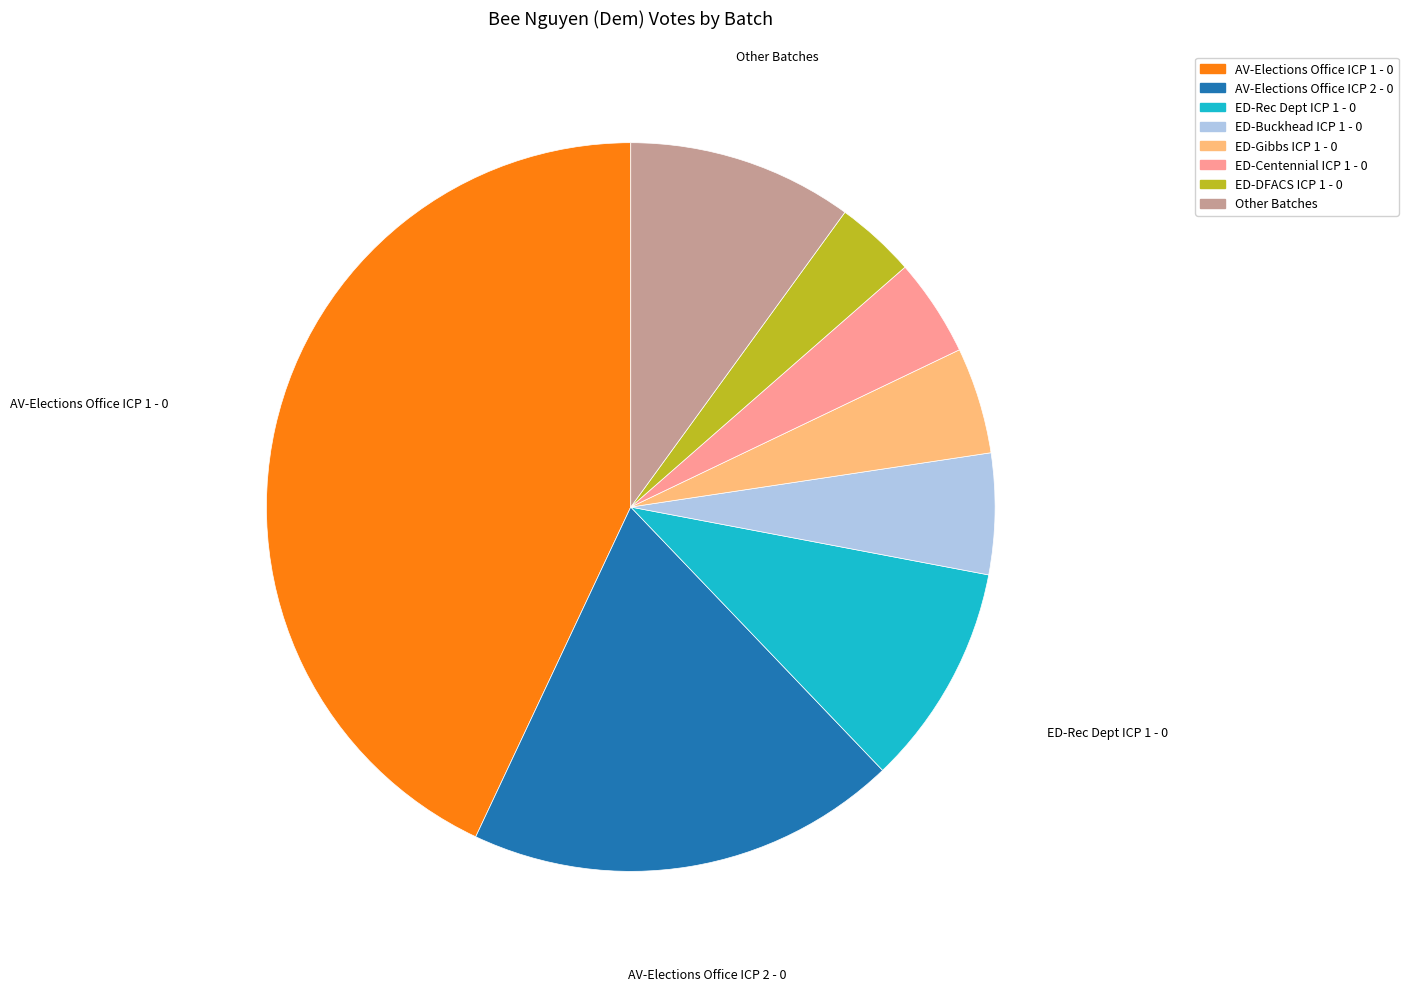

Does any single category account for the majority?

No